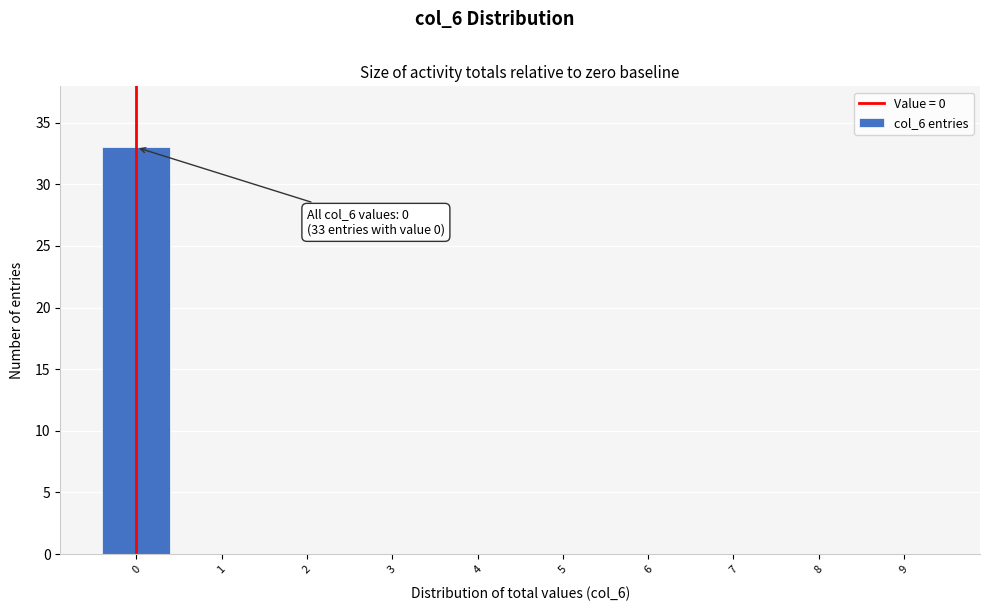

Which range on the x-axis has the tallest bar?

-0.5 to 0.5